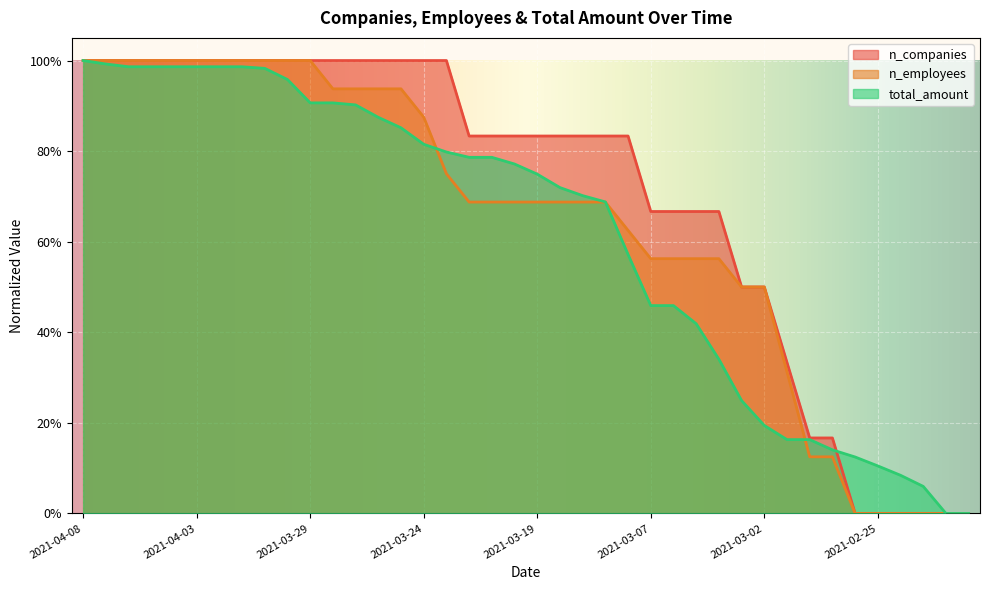

What is the label of the 40th point from the right?

2021-04-08